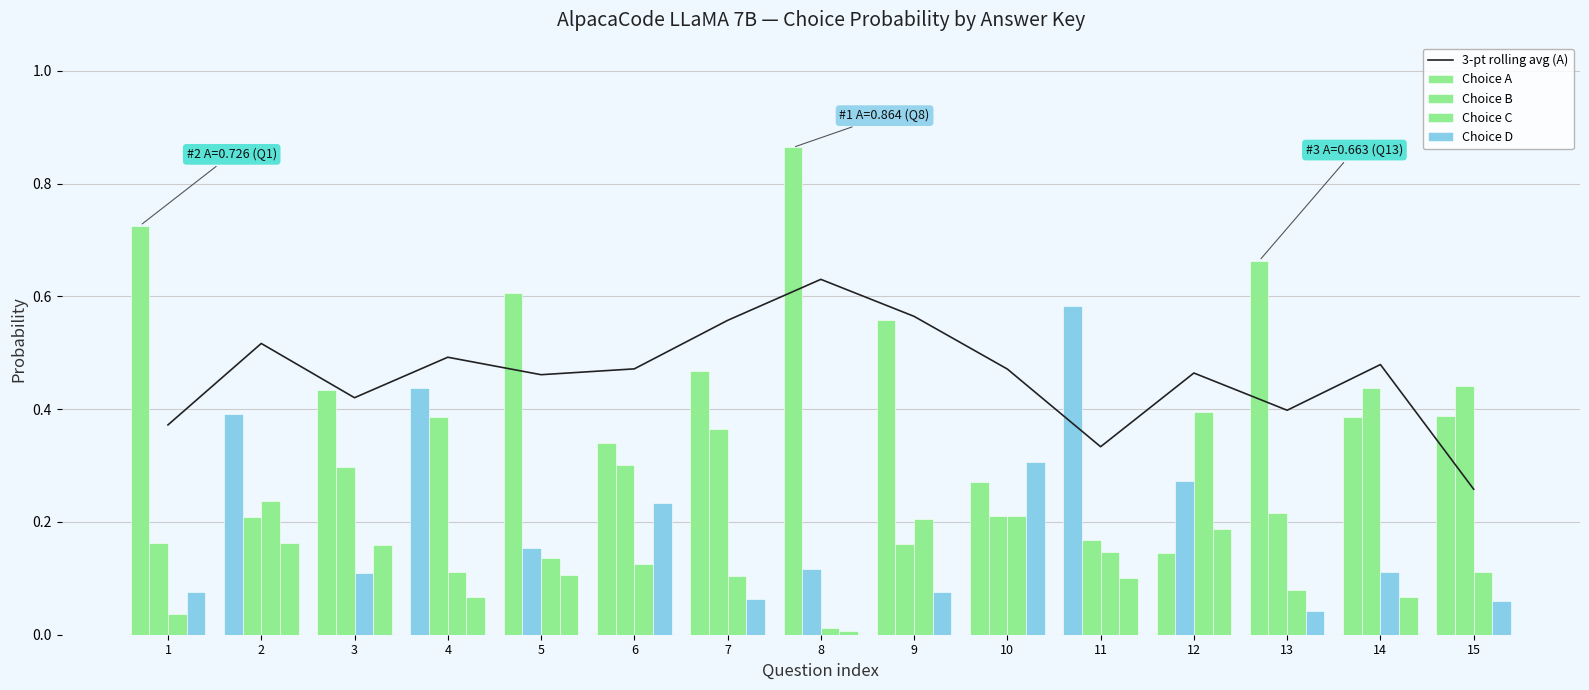

What is the difference between the maximum and minimum values in the Choice D series?

0.3